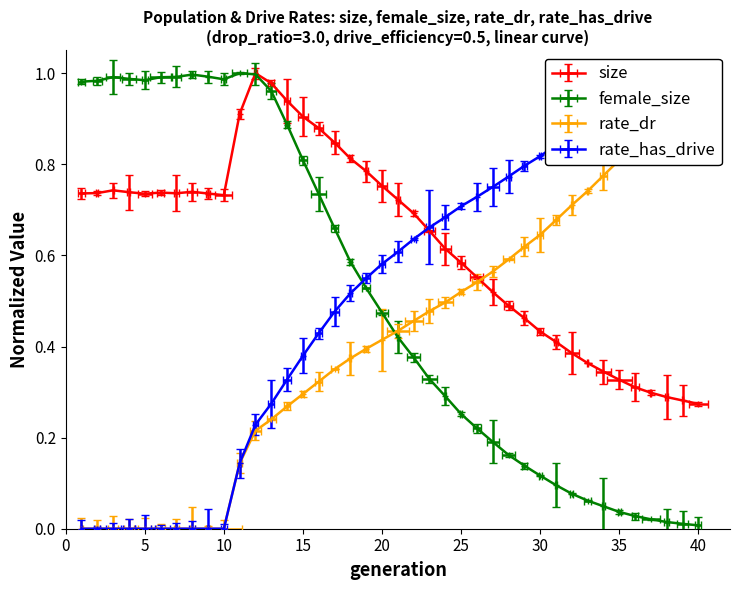

What is the difference between the size values at 38 and 25?

0.3